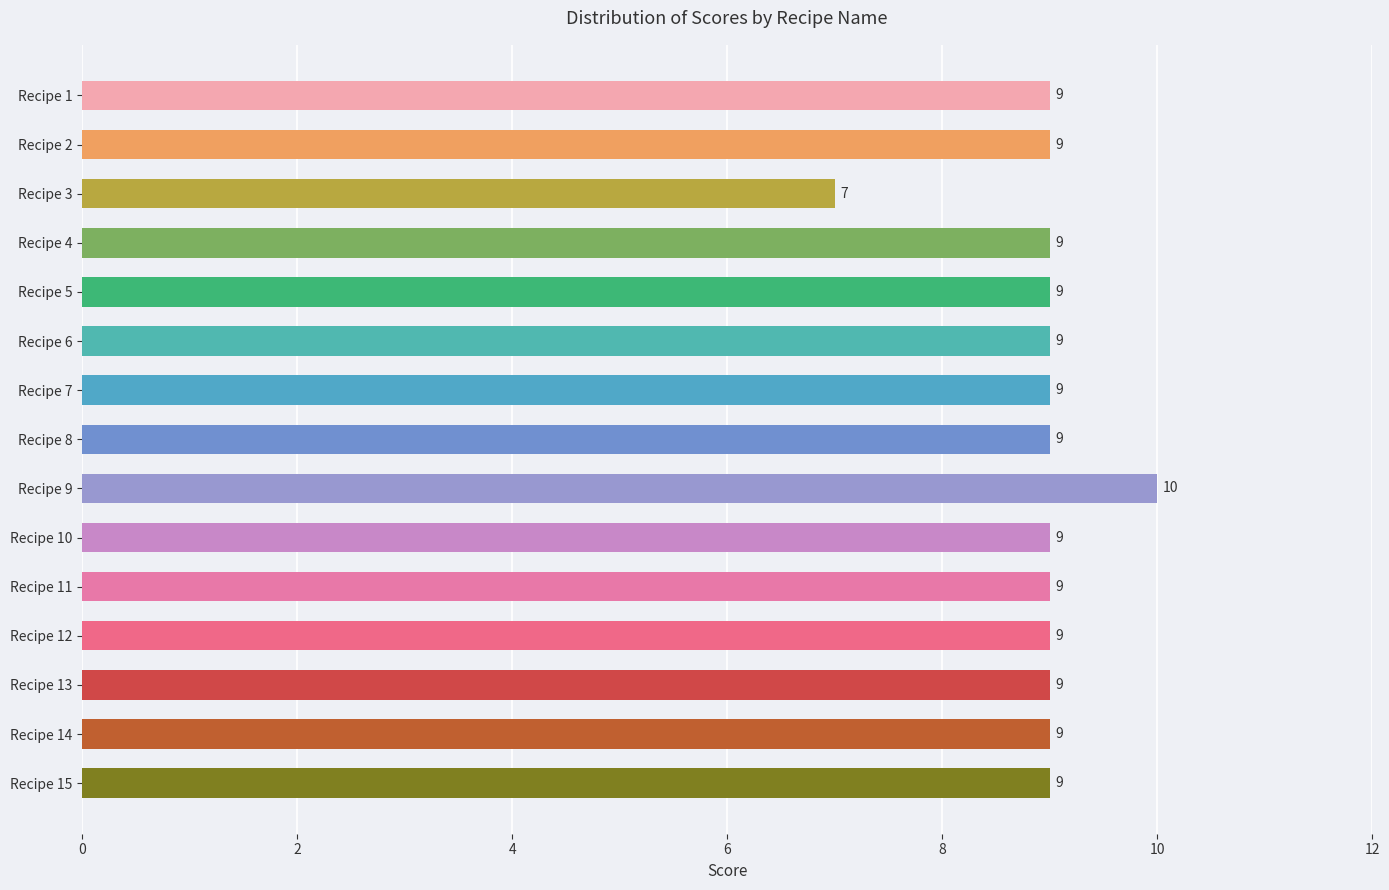

The chart shows a value of 5 at Recipe 12. True or false?

False